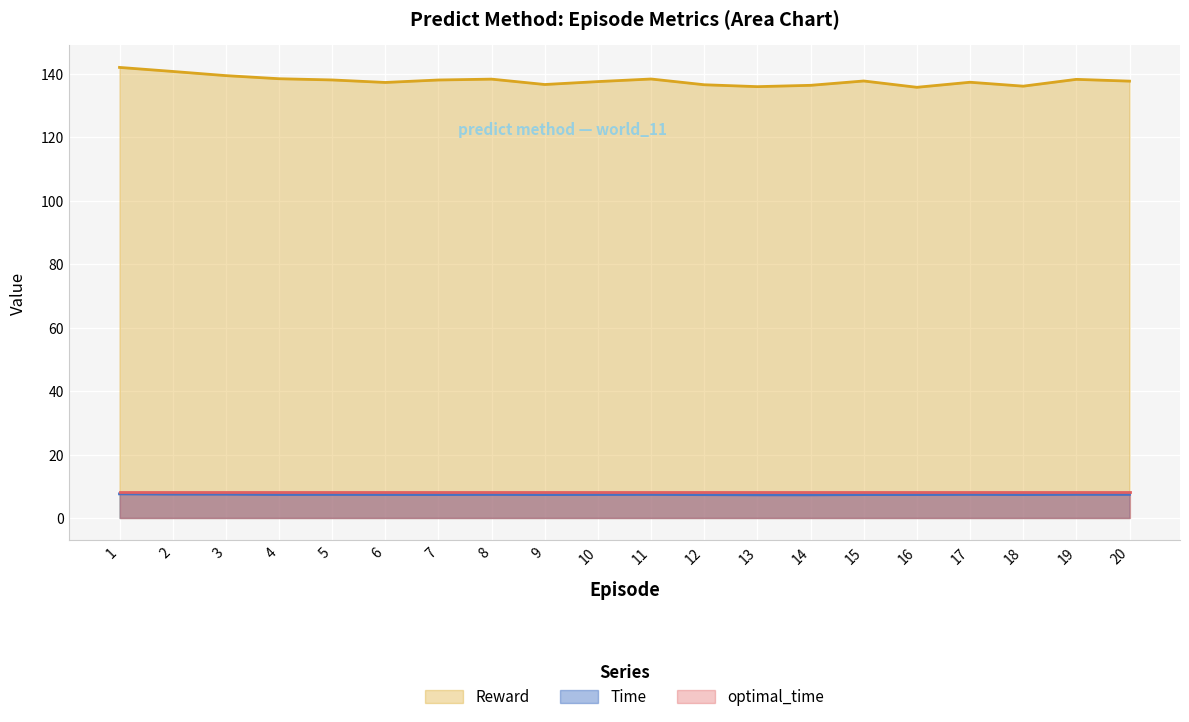

Which series has the largest range (max minus min)?

Reward